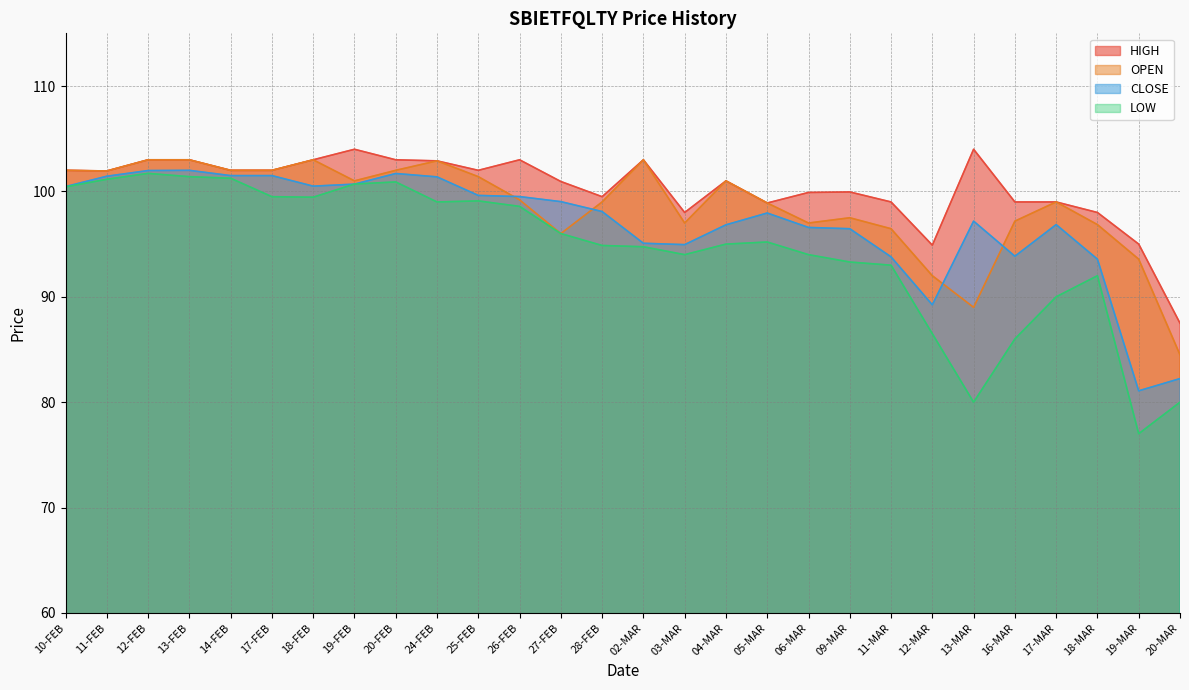

What is the sum of the LOW values at 18-MAR and 14-FEB?

193.2